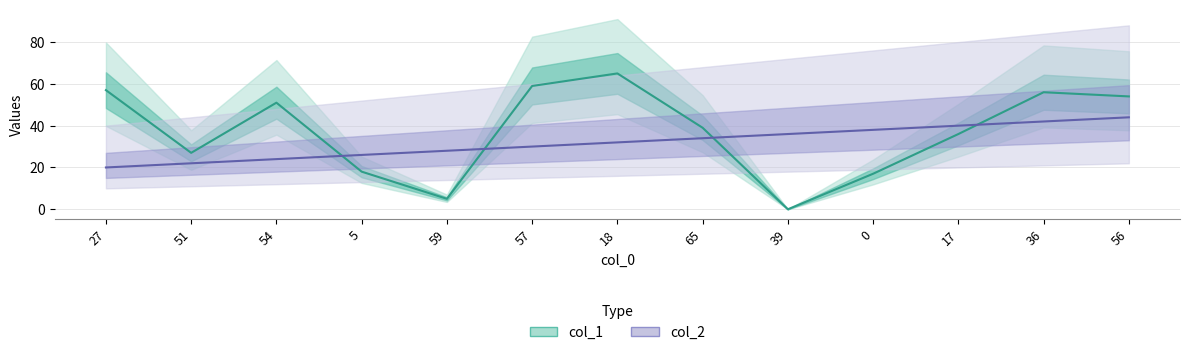

Where do col_2 and col_1 first cross each other?

54 and 5